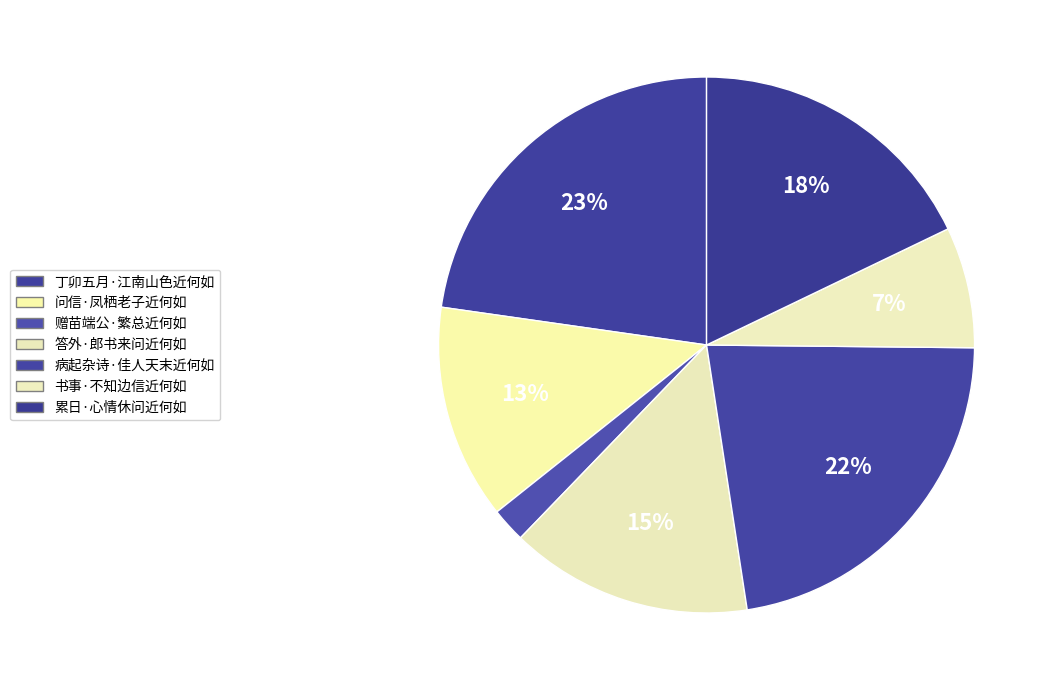

Which slice is the smallest?

赠苗端公·繁总近何如